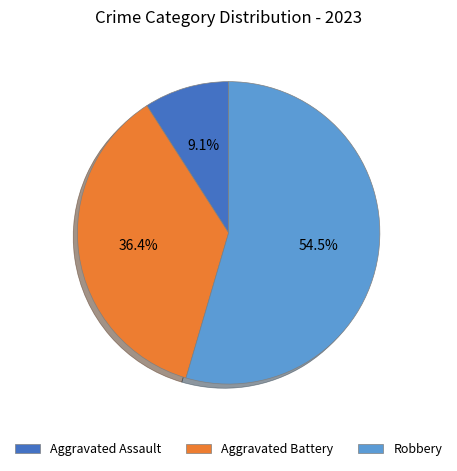

Count the number of slices in the pie.

3